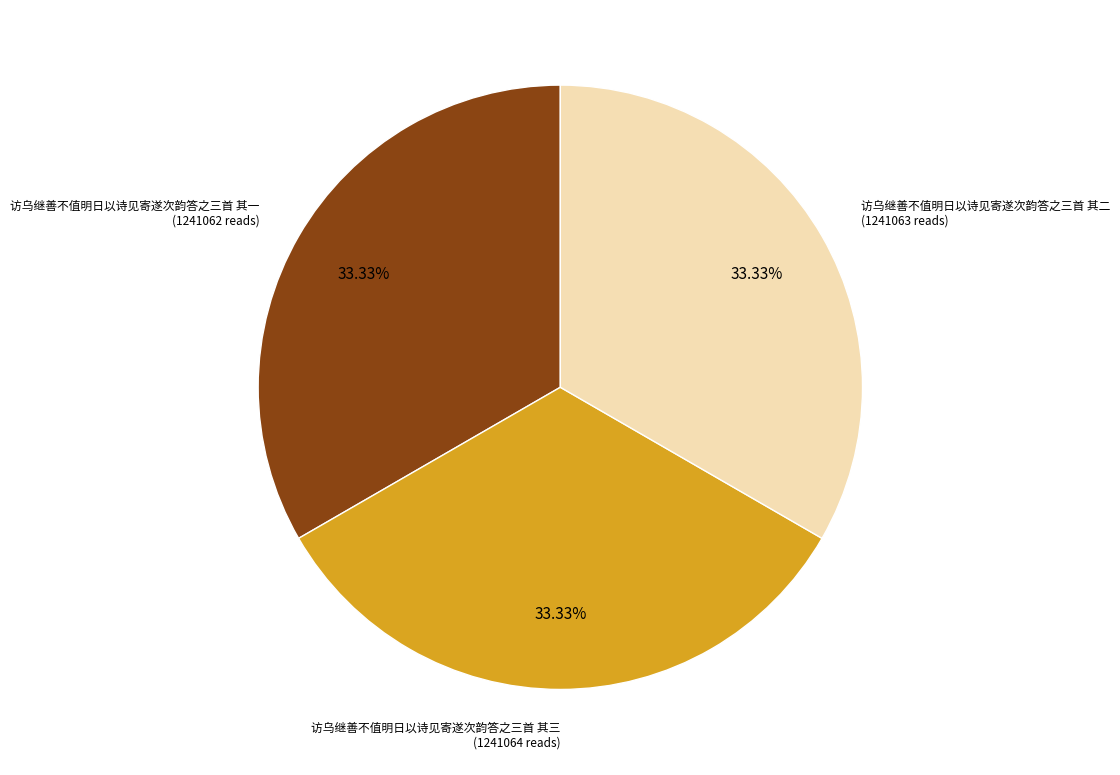

Is there any slice that represents more than half of the pie?

No